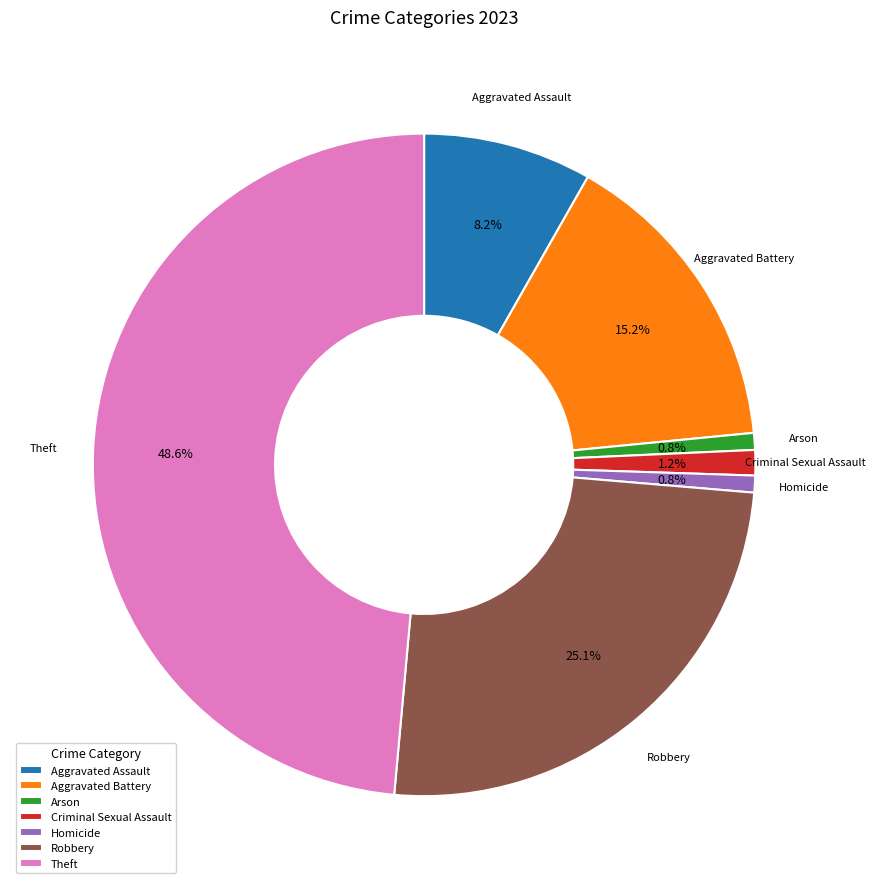

How many slices are in this pie chart?

7